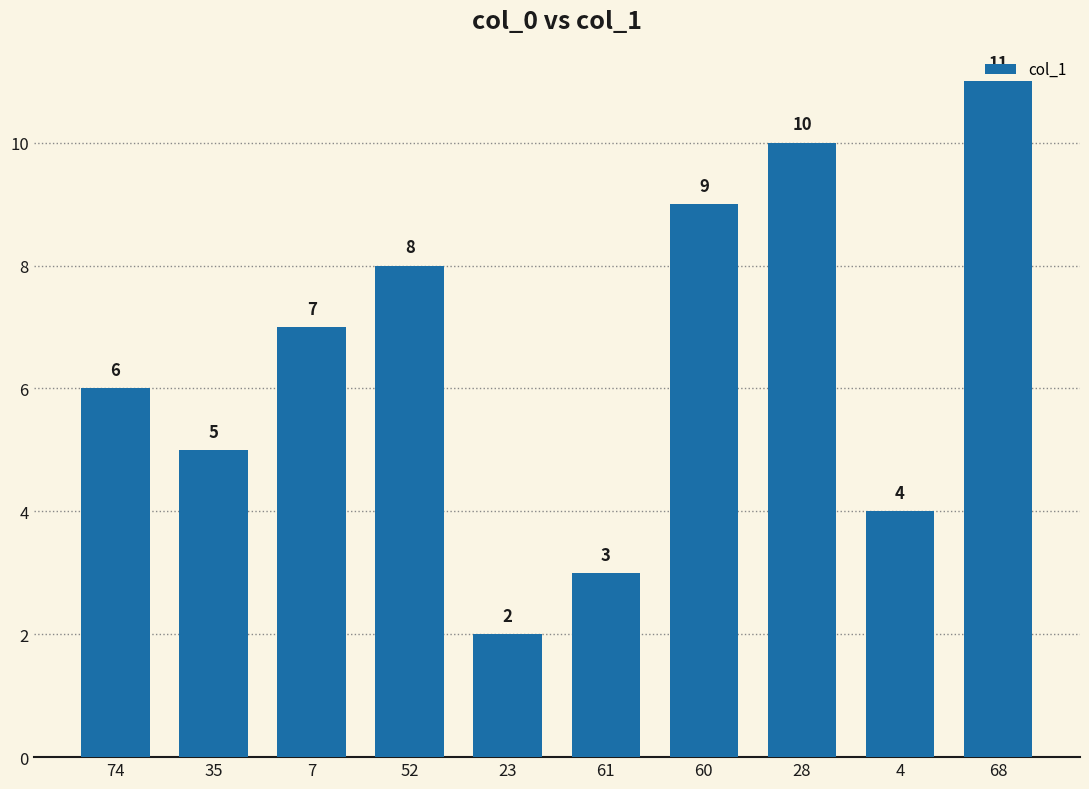

How many values are below 7?

5